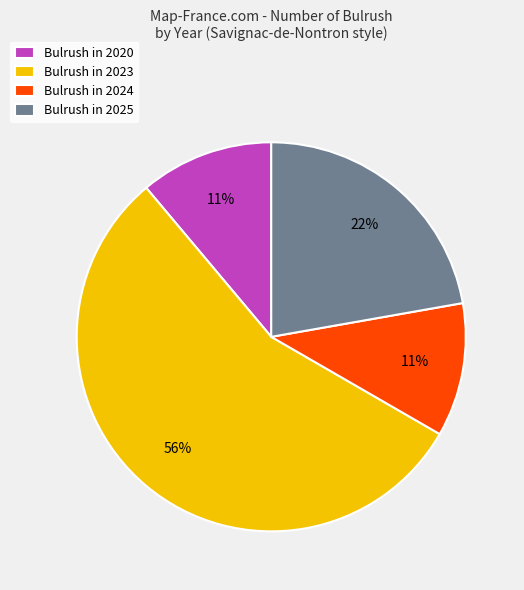

Combined, do Bulrush in 2020 and Bulrush in 2023 account for over 50%?

Yes